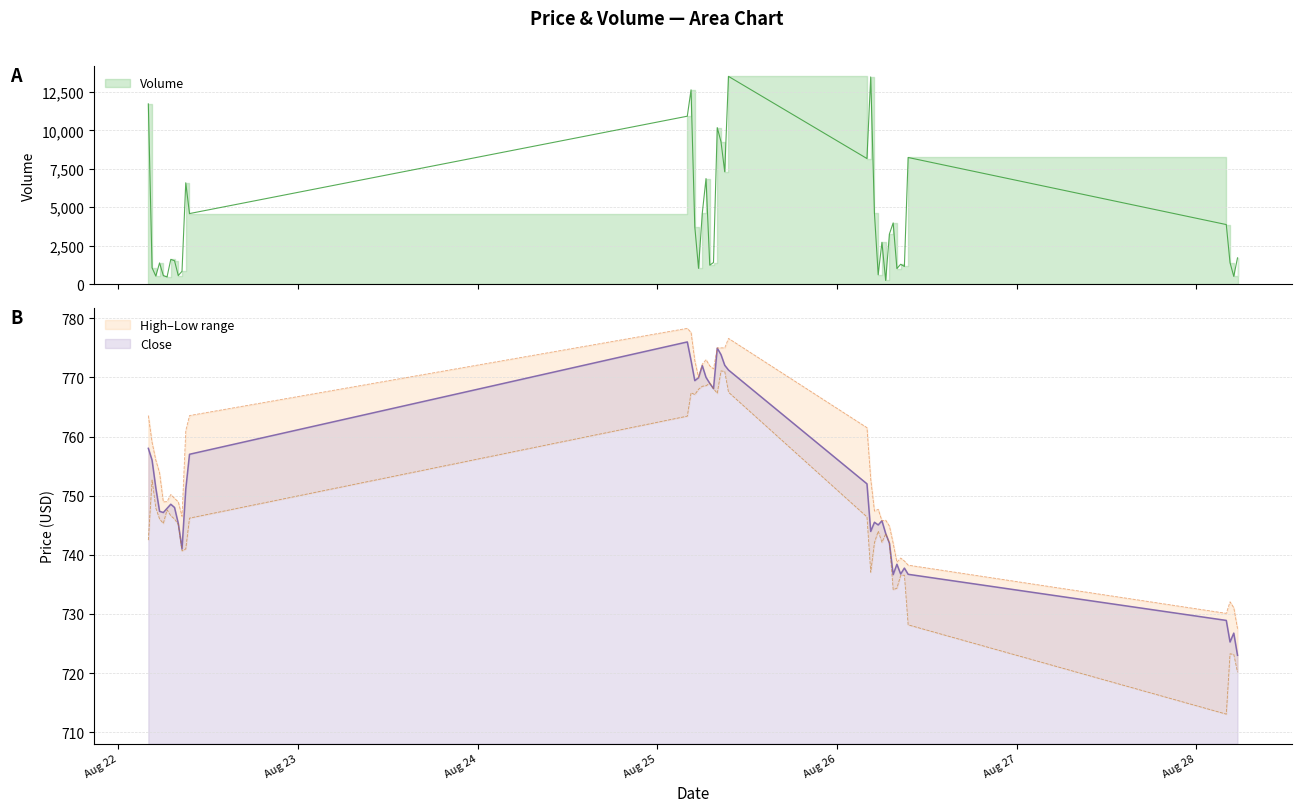

Reading right to left, extract all data points from this chart.

Volume: 1706.0	500.0	1397.0	3874.0	8241.0	1147.0	1289.0	1010.0	3982.0	3259.0	235.0	2719.0	610.0	4608.0	13486.0	8173.0	13522.0	7310.0	9269.0	10187.0	1403.0	1231.0	6869.0	4604.0	1022.0	3739.0	12647.0	10929.0	4590.0	6595.0	832.0	554.0	1517.0	1608.0	463.0	556.0	1377.0	519.0	1059.0	11732.0
Close: 723.0	726.8	725.2	728.9	736.7	737.8	736.8	738.4	736.6	742.0	743.6	745.8	745.0	745.5	744.0	752.0	771.2	772.0	773.9	775.0	768.1	769.0	770.0	772.0	770.0	769.5	772.9	776.0	757.0	751.1	741.0	745.3	748.0	748.5	747.9	747.1	747.4	751.3	756.0	758.0
High: 727.5	731.0	732.0	730.1	738.2	739.0	739.5	738.8	742.0	744.9	745.9	745.8	747.7	747.4	752.8	761.5	776.6	775.0	775.0	775.0	771.5	772.0	773.0	772.2	770.0	772.9	777.6	778.3	763.5	761.0	746.5	749.0	749.5	750.2	749.0	749.0	753.9	756.0	759.0	763.5
Low: 720.1	723.1	723.2	713.0	728.1	736.5	736.5	734.4	734.1	742.0	743.5	742.1	744.0	742.0	737.0	746.4	767.5	771.0	771.1	767.3	768.1	769.0	768.6	768.5	768.0	767.1	767.4	763.5	746.2	741.0	740.6	745.1	746.0	746.6	747.6	745.3	746.0	747.9	752.6	742.5